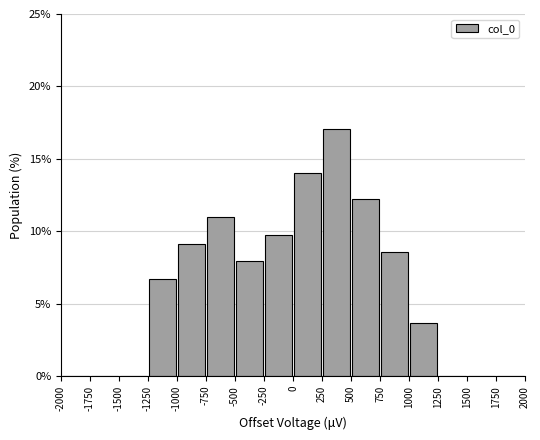

Reading left to right, transcribe this chart: for each bar, give the range it covers on the x-axis and its height. The values are not printed on the chart, so give them approximately, as read against the axis.

-2000 to -1750: 0
-1750 to -1500: 0
-1500 to -1250: 0
-1250 to -1000: 6.5
-1000 to -750: 9.0
-750 to -500: 11.0
-500 to -250: 8.0
-250 to 0: 10.0
0 to 250: 14.0
250 to 500: 17.0
500 to 750: 12.0
750 to 1000: 8.5
1000 to 1250: 3.5
1250 to 1500: 0
1500 to 1750: 0
1750 to 2000: 0